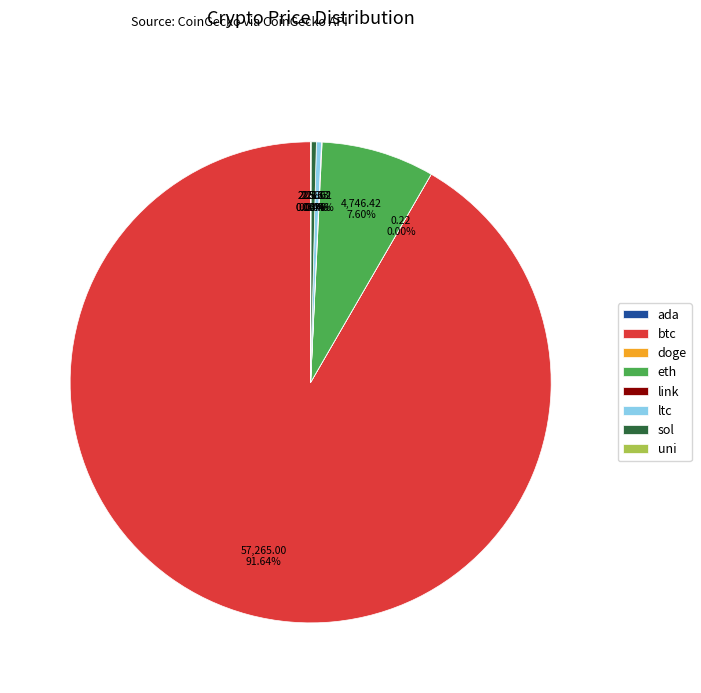

Which slice is the largest?

btc